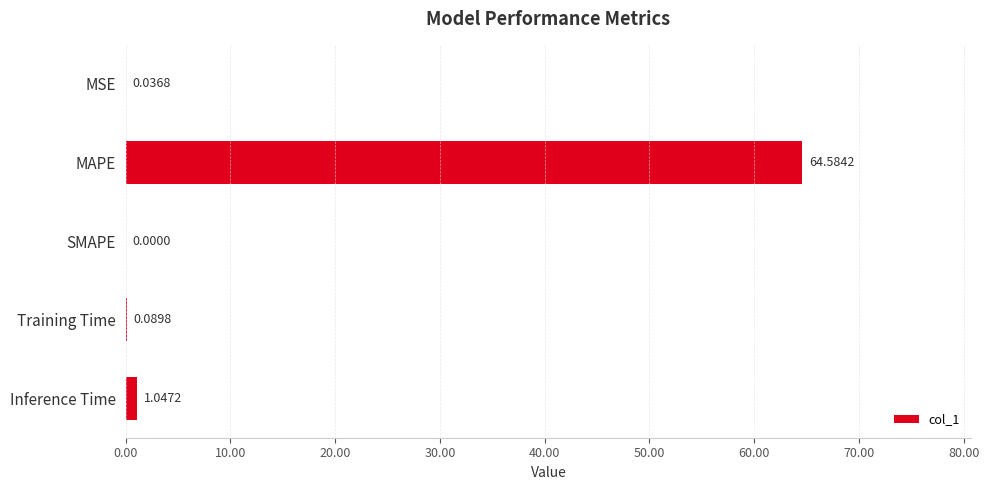

What is the change in value from MAPE to Inference Time?

-63.5